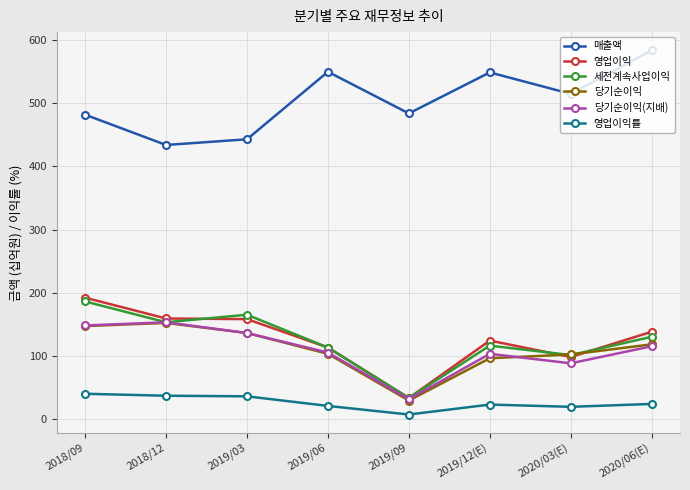

What is the total value across all series at 2019/06?

1004.5